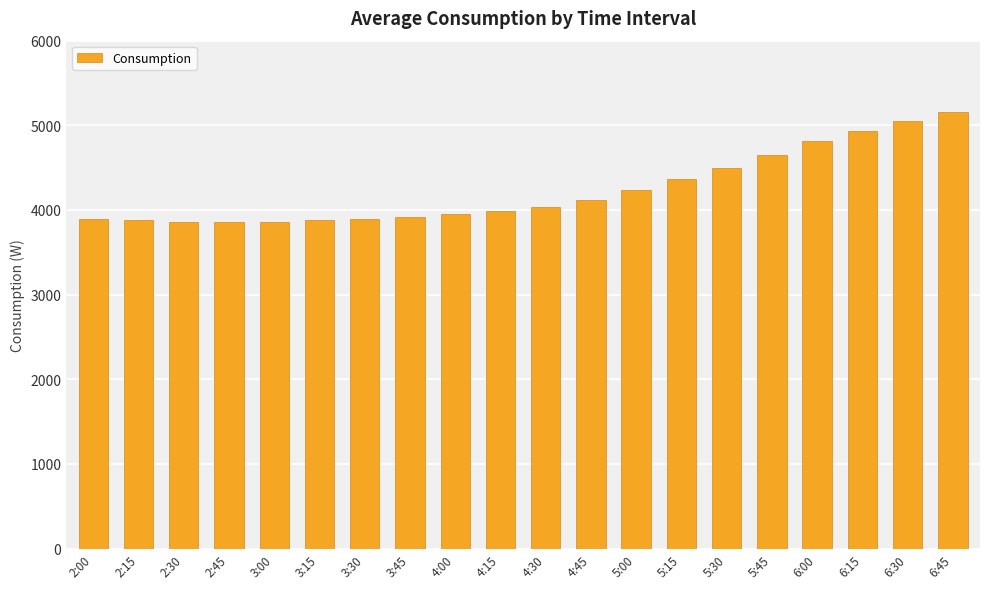

Where does the data first go above 4040?

4:30